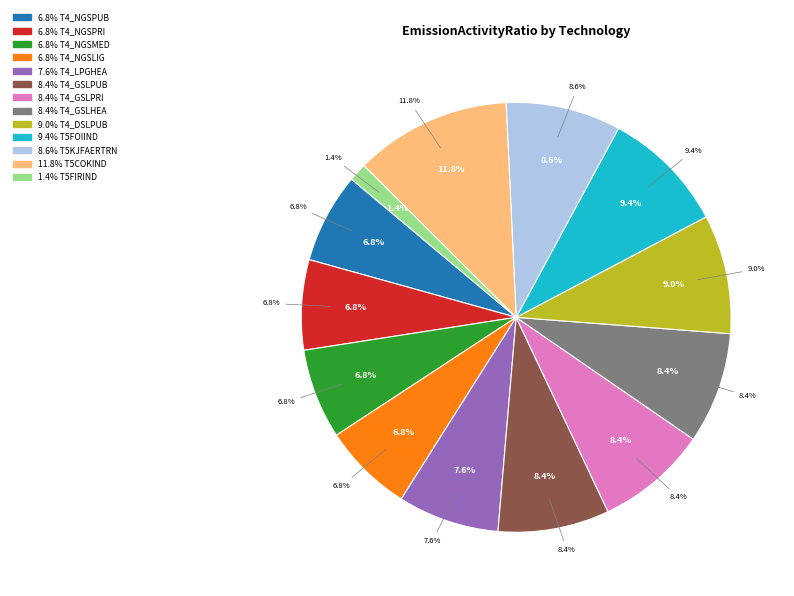

Which category has the biggest portion of the pie?

T5COKIND